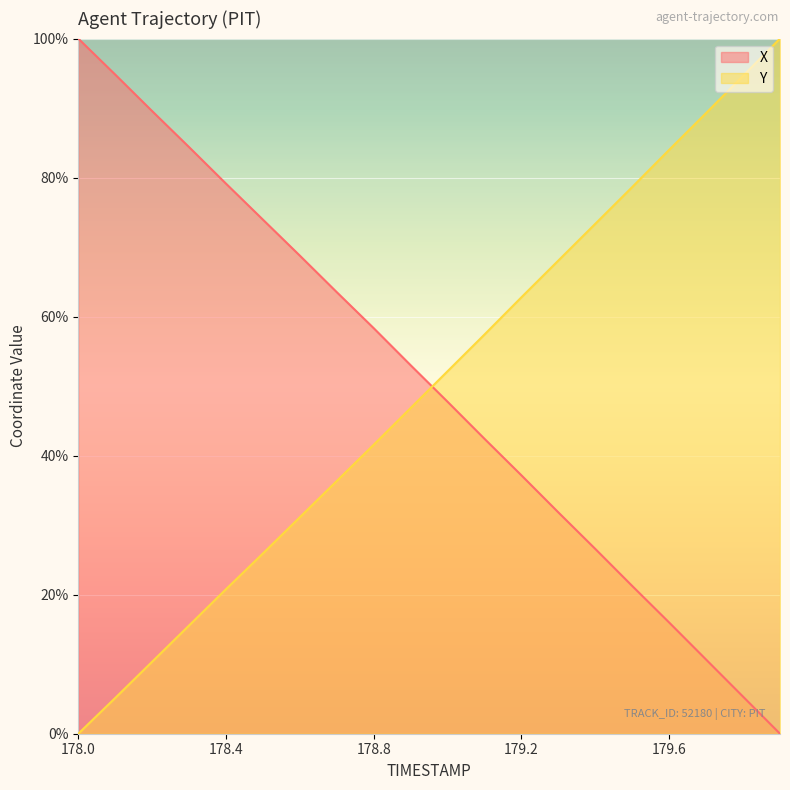

What is the value of the X point at the 16th from the left?

21.2